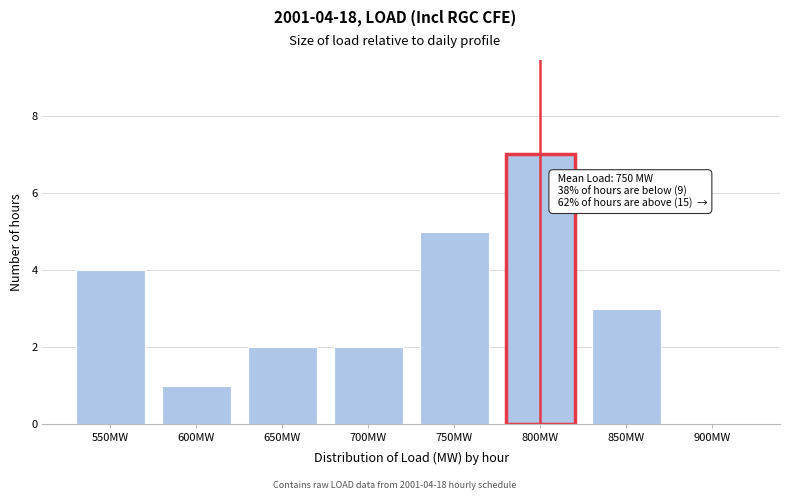

Reading left to right, what are all the values shown in this chart?

550MW=4	600MW=1	650MW=2	700MW=2	750MW=5	800MW=7	850MW=3	900MW=0